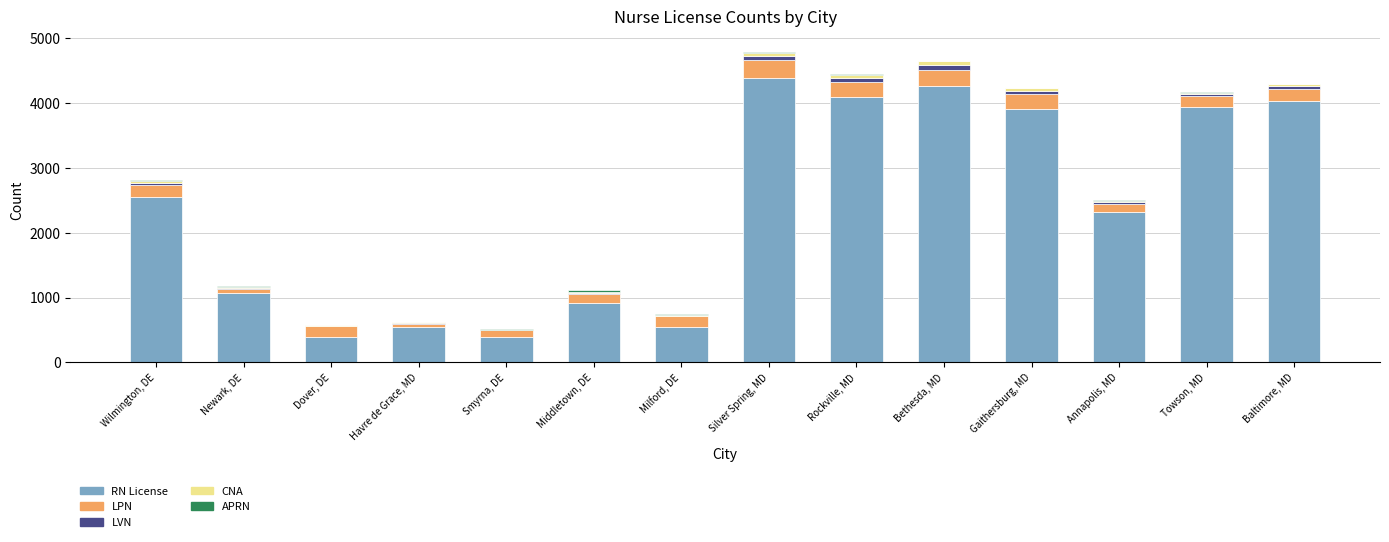

At which label does RN License reach its peak?

Silver Spring, MD